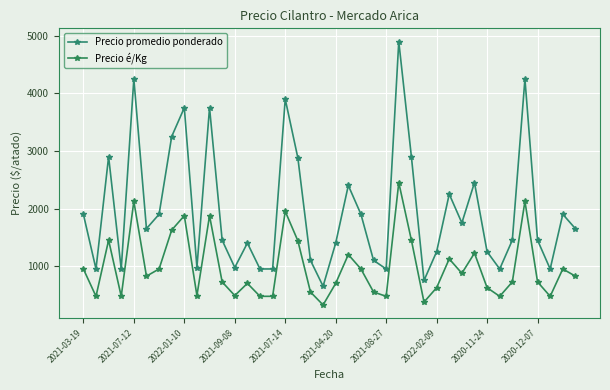

Count the number of categories in the chart.

40